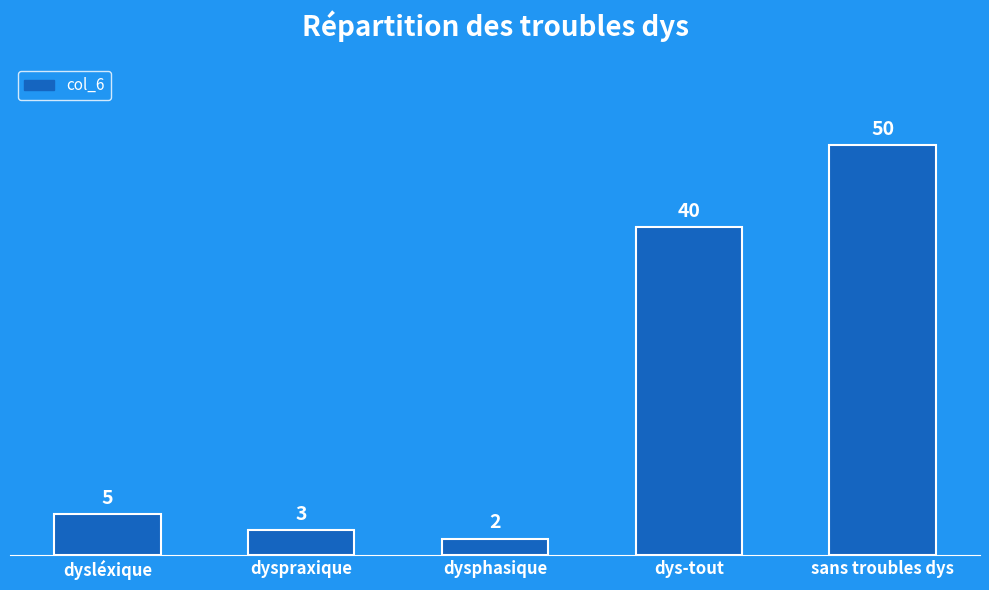

Rank the categories by value from highest to lowest.

sans troubles dys, dys-tout, dysléxique, dyspraxique, dysphasique